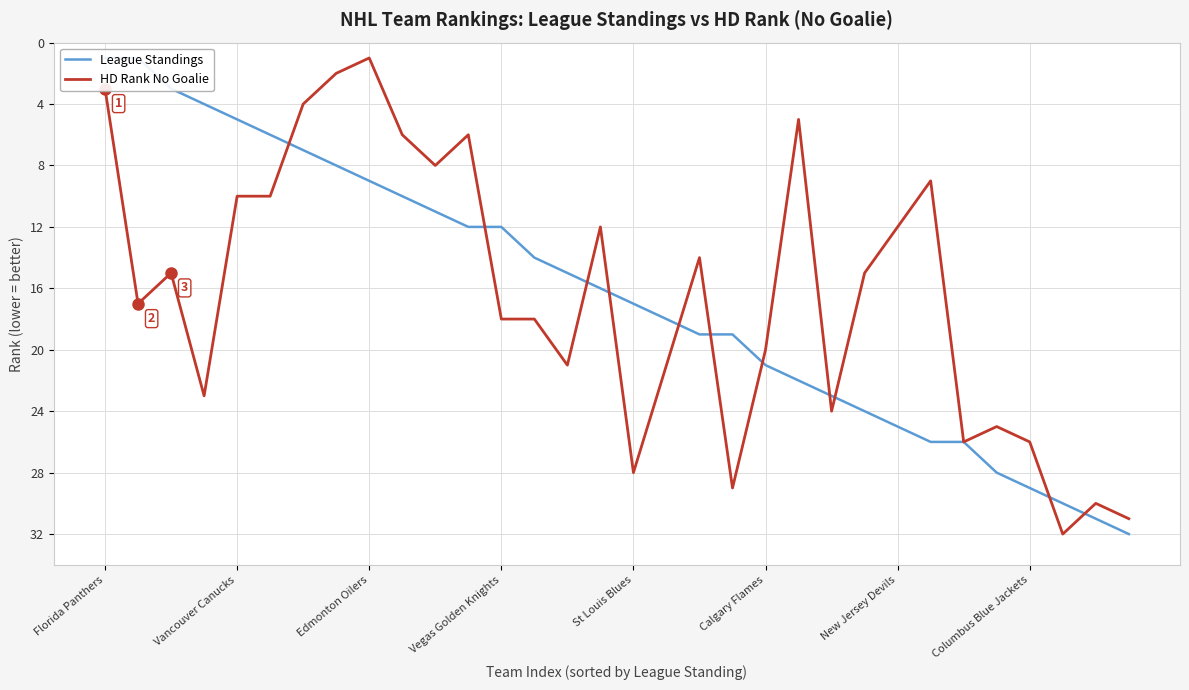

How many categories are shown in the chart?

32